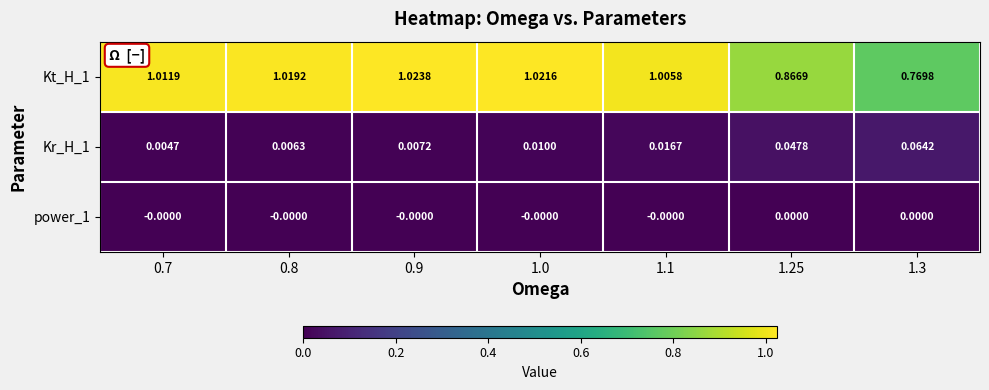

At how many categories does at least one series exceed 0?

7